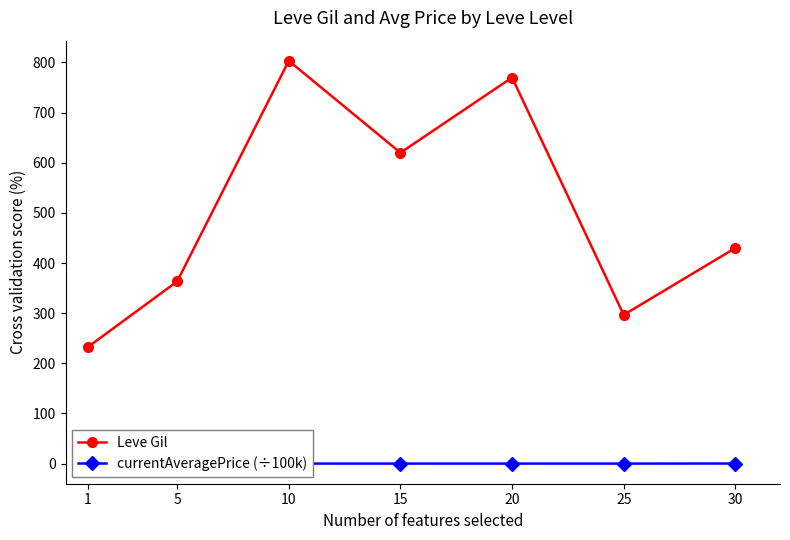

Which series has the largest total across all categories?

Leve Gil